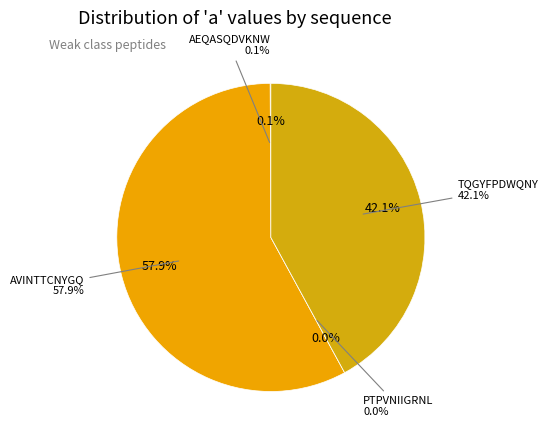

How many segments does this pie chart have?

4